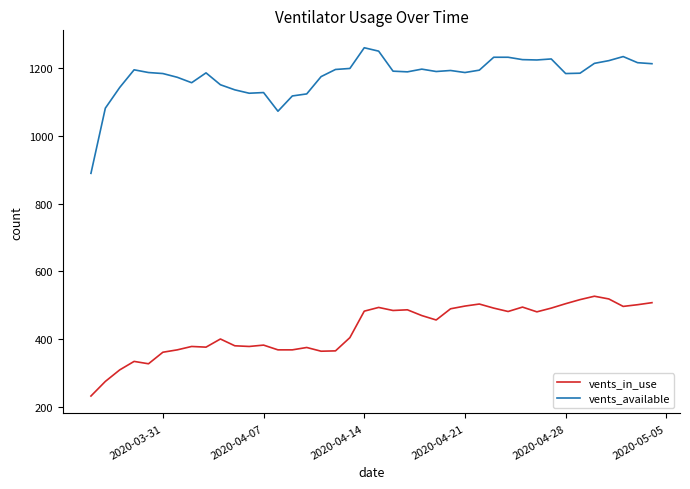

List the series in order of their overall mean, lowest first.

vents_in_use, vents_available